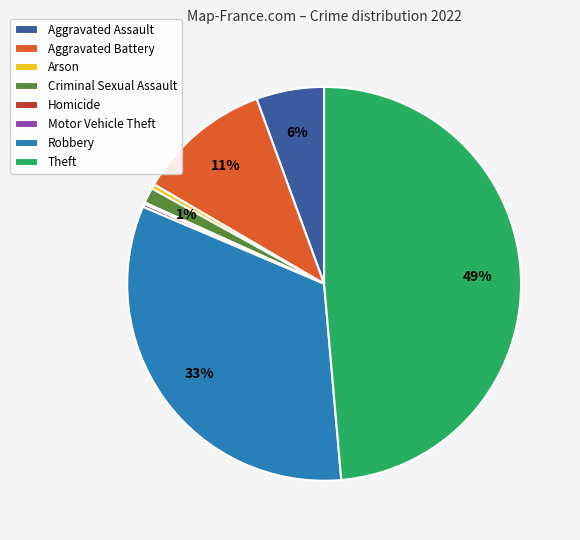

To the nearest percent, what is the combined percentage of Aggravated Battery and Theft?

60%